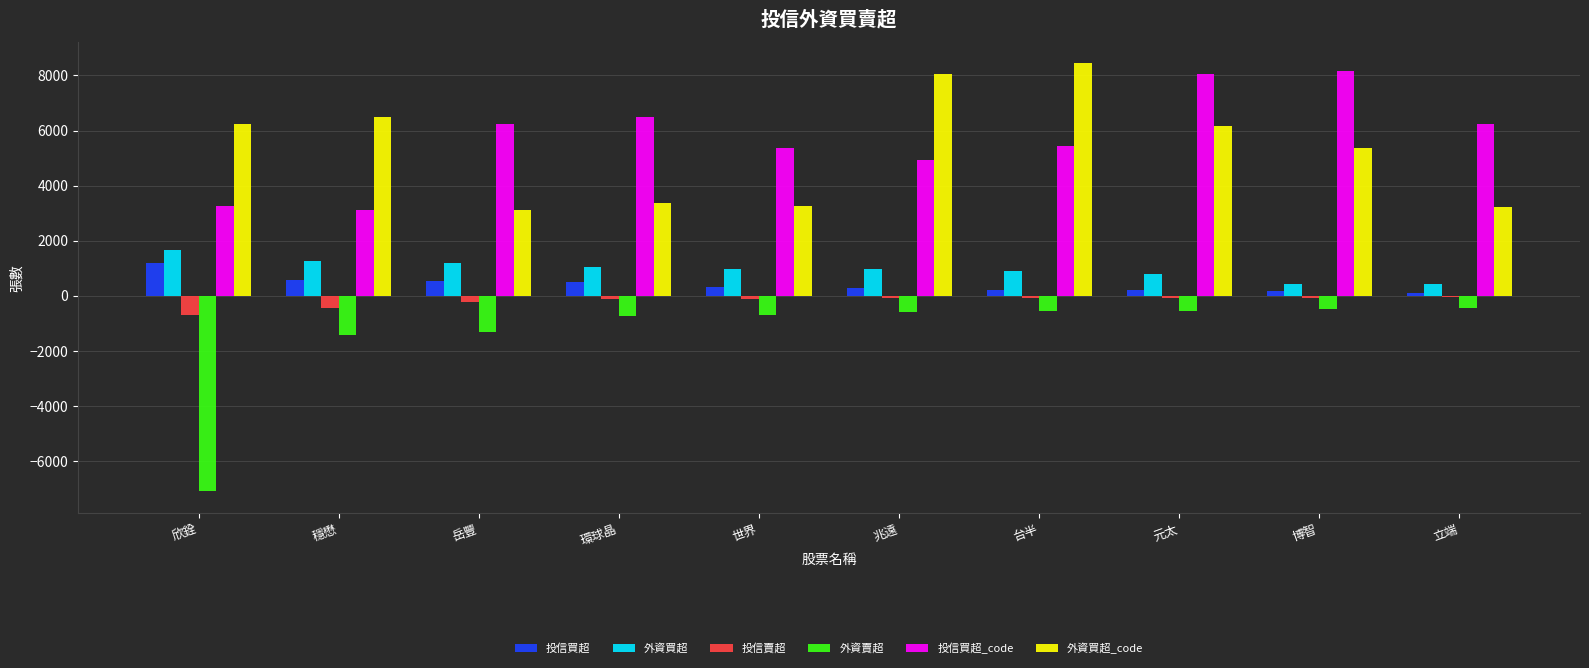

How many series are shown in this chart?

6